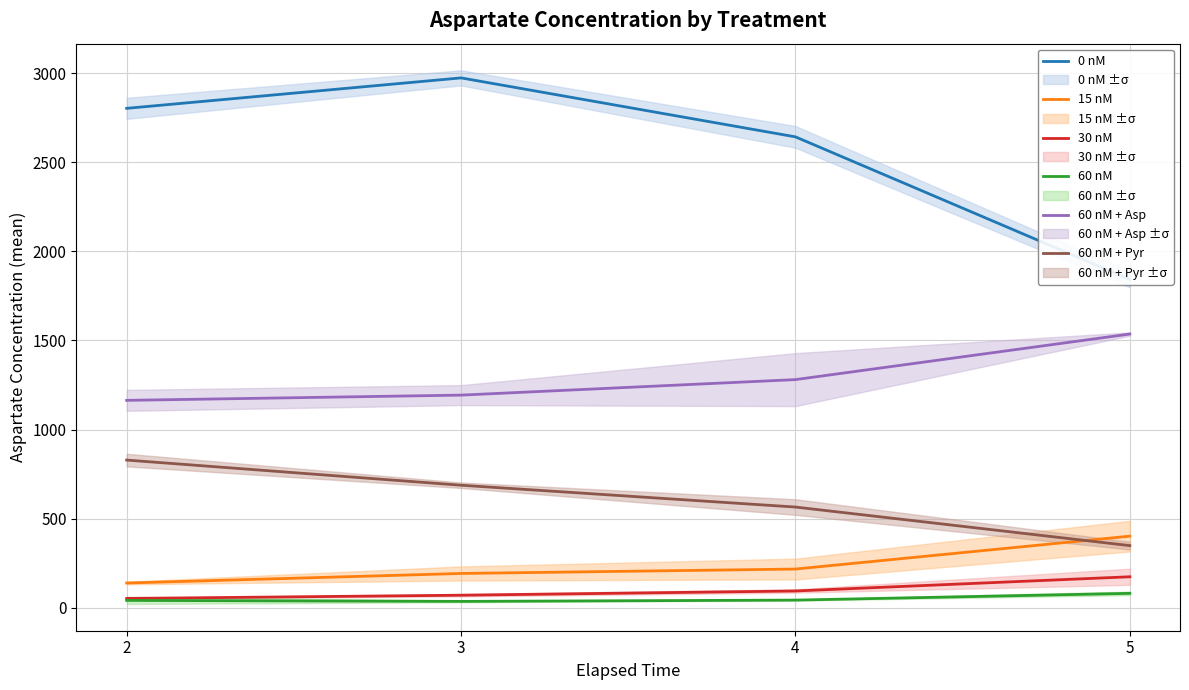

Rank the series by their maximum value, from highest to lowest.

0 nM, 60 nM + Asp, 60 nM + Pyr, 15 nM, 30 nM, 60 nM